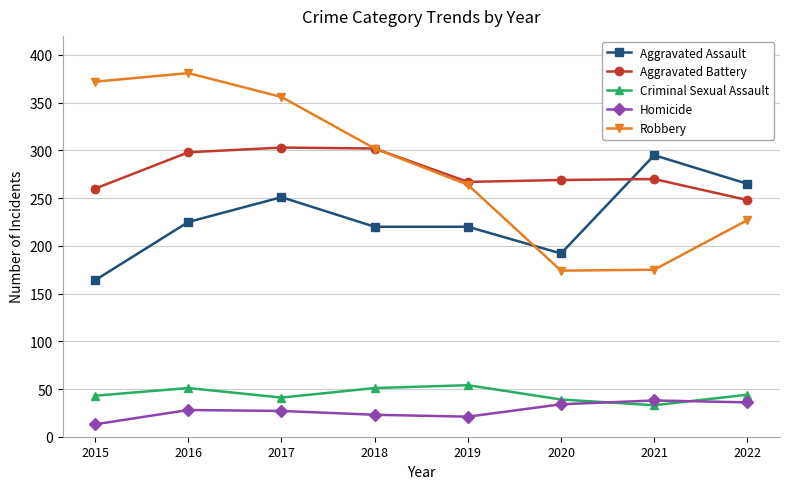

Is the value of Robbery at 2018 greater than the value of Criminal Sexual Assault at 2020?

Yes